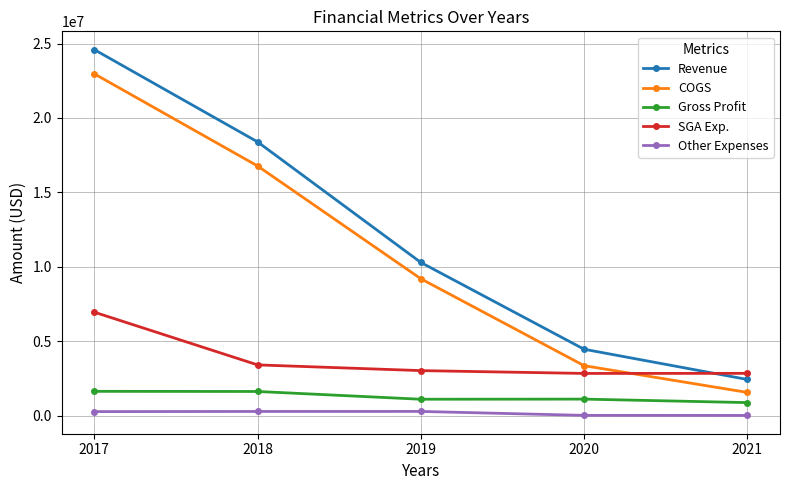

True or false: Gross Profit and Other Expenses intersect in this chart.

False